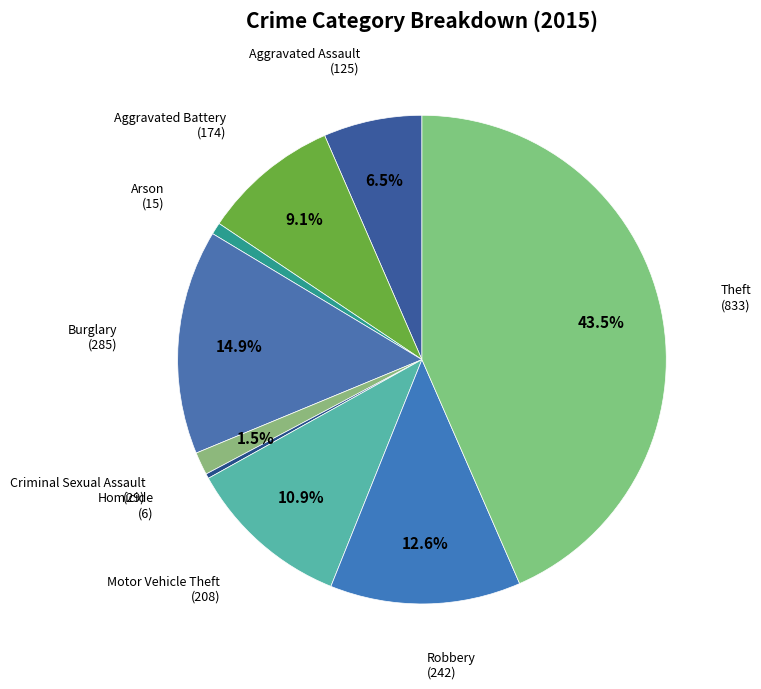

Count the number of slices in the pie.

9